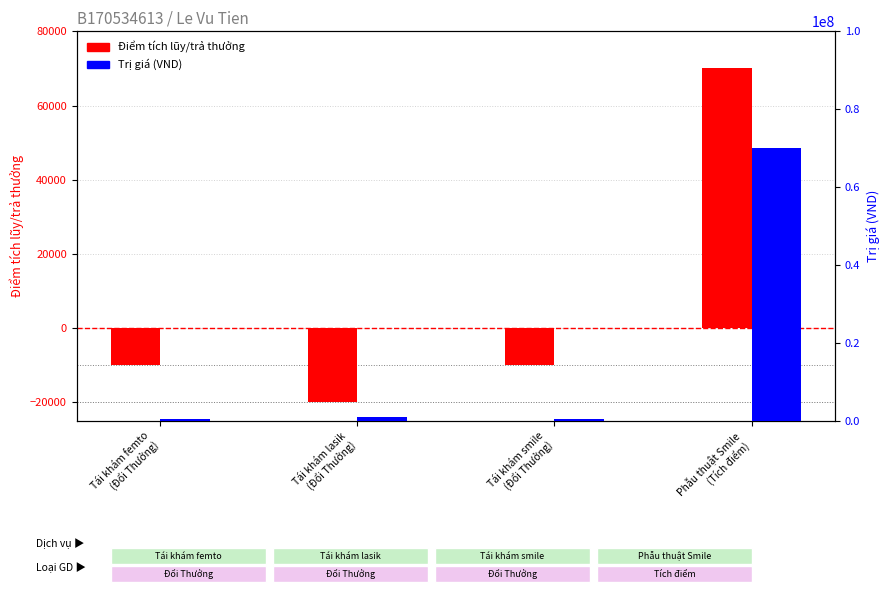

Reading left to right, list all the values displayed in this chart.

Điểm tích lũy/trả thưởng: Tái khám femto
(Đổi Thưởng)=-10000	Tái khám lasik
(Đổi Thưởng)=-20000	Tái khám smile
(Đổi Thưởng)=-10000	Phẫu thuật Smile
(Tích điểm)=70000
Trị giá (VND): Tái khám femto
(Đổi Thưởng)=500000	Tái khám lasik
(Đổi Thưởng)=1000000	Tái khám smile
(Đổi Thưởng)=500000	Phẫu thuật Smile
(Tích điểm)=70000000